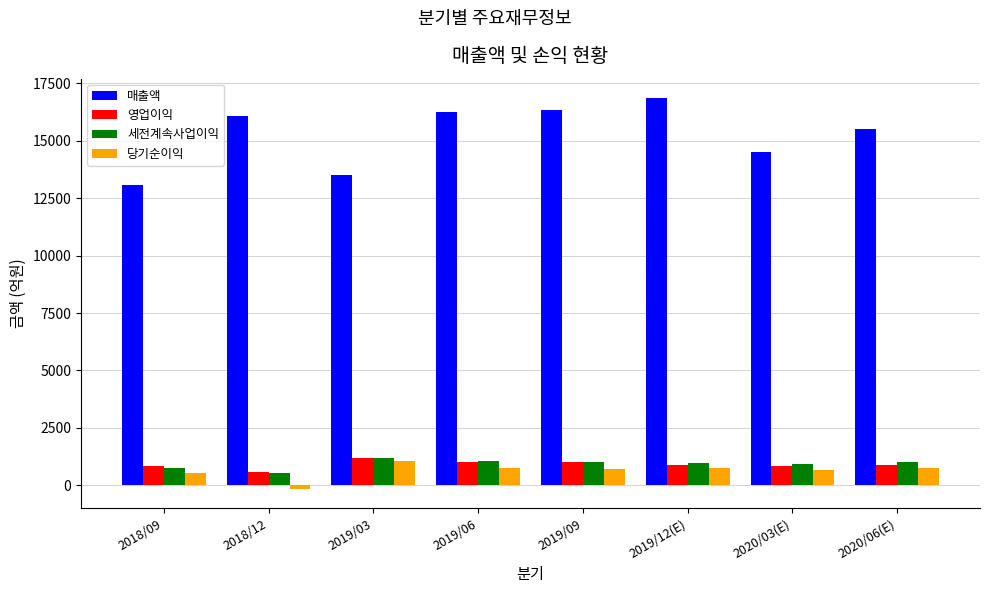

What is the sum of all 세전계속사업이익 values?

7513